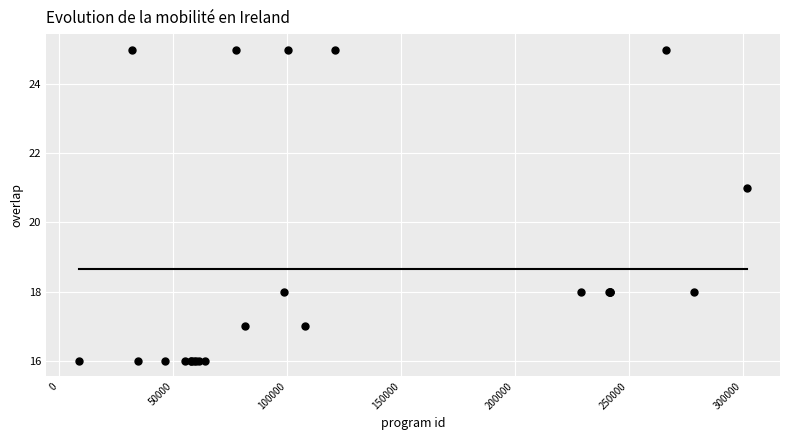

What Y value in the scatter plot is closest to 20?

21